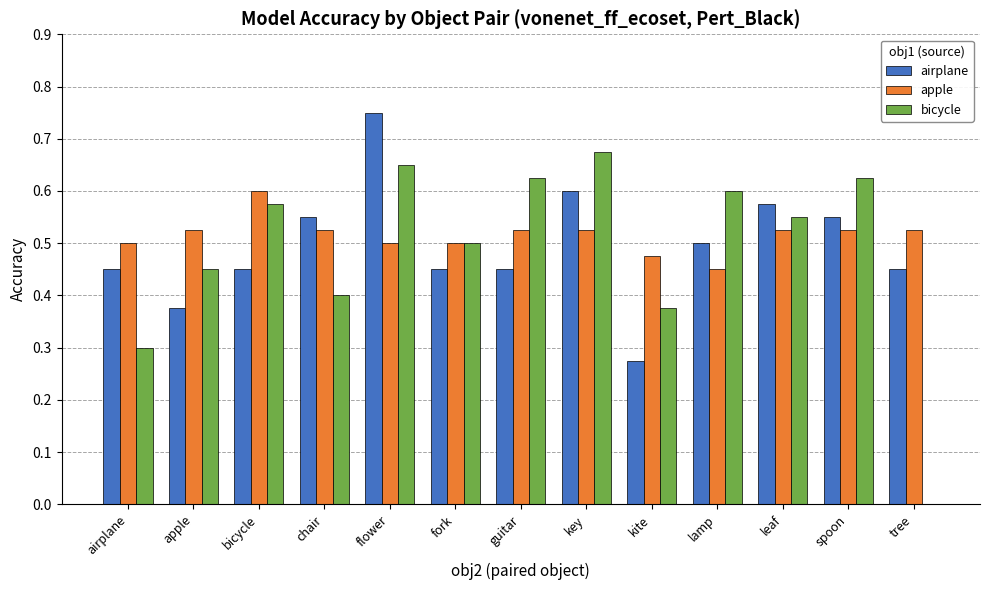

At which category does the chart reach its peak across all series?

flower